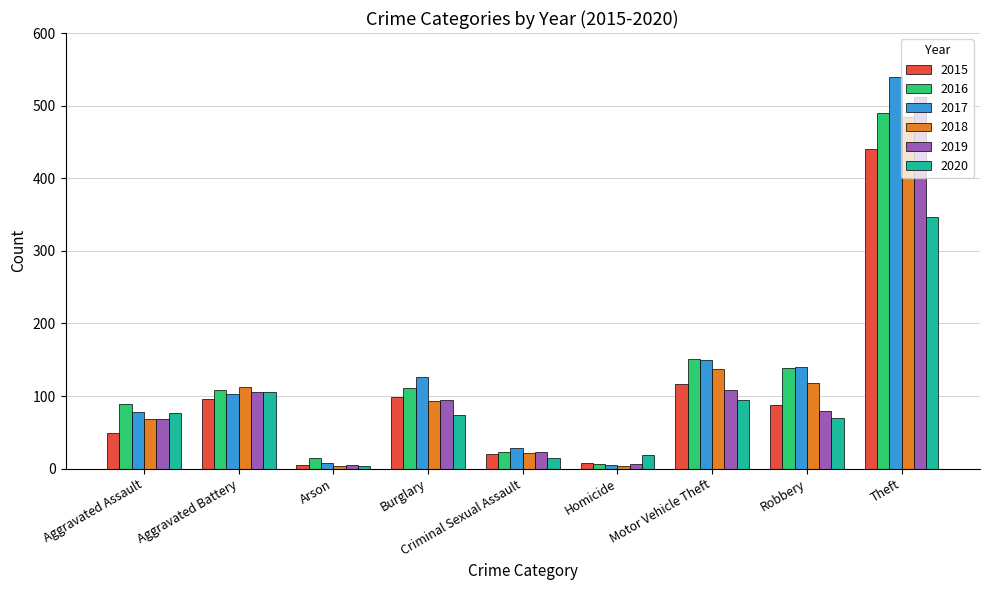

At which category is the sum across all series the highest?

Theft